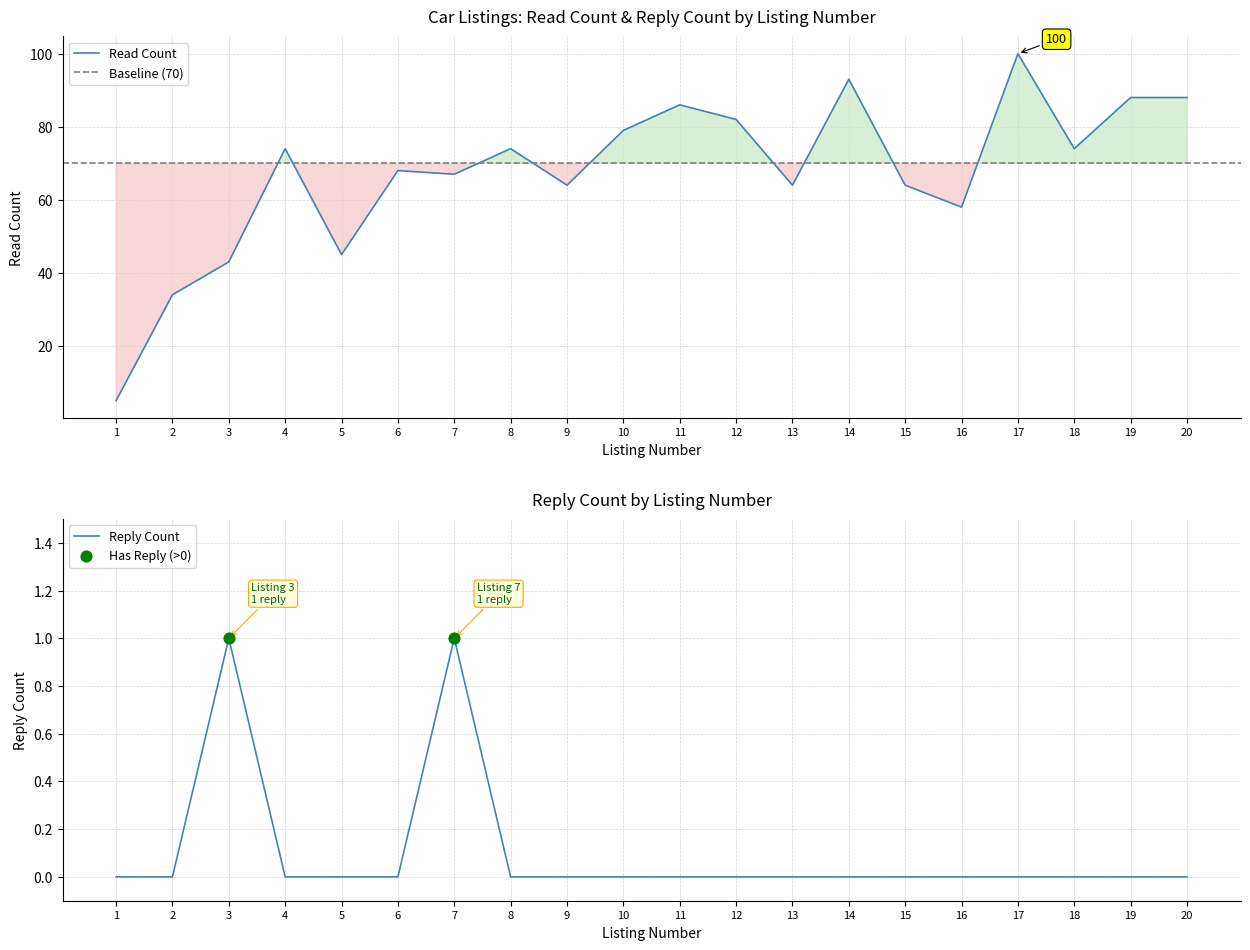

Which series has the largest Y range (max minus min)?

read_count